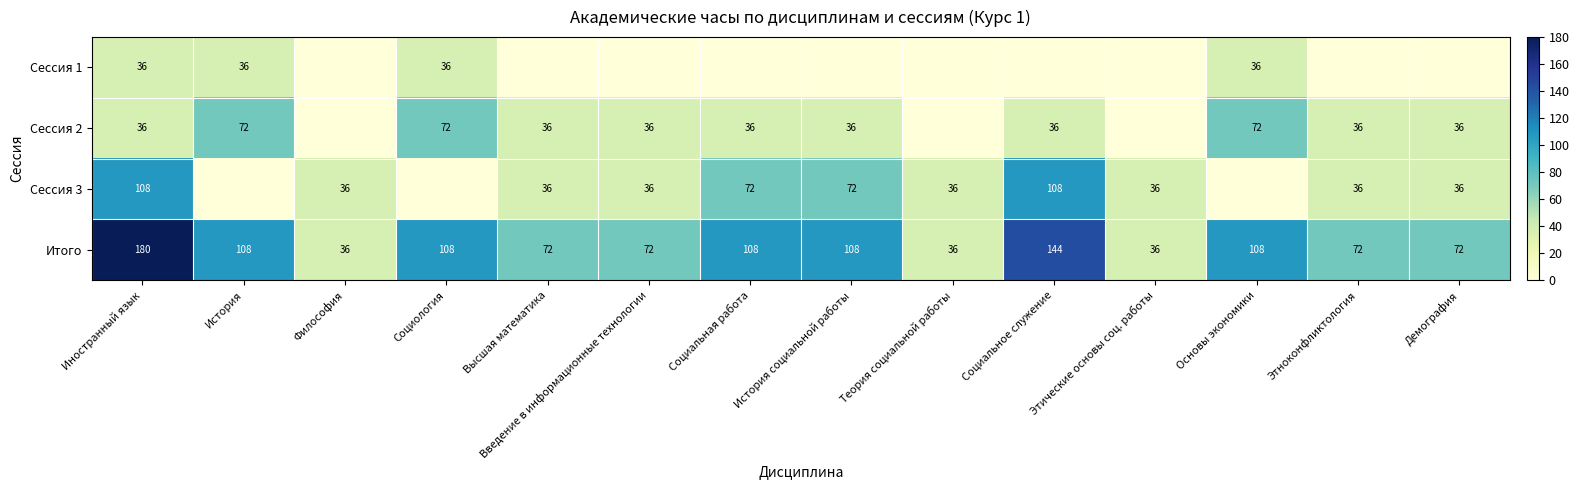

What is the difference between the maximum and minimum values in the Итого series?

144